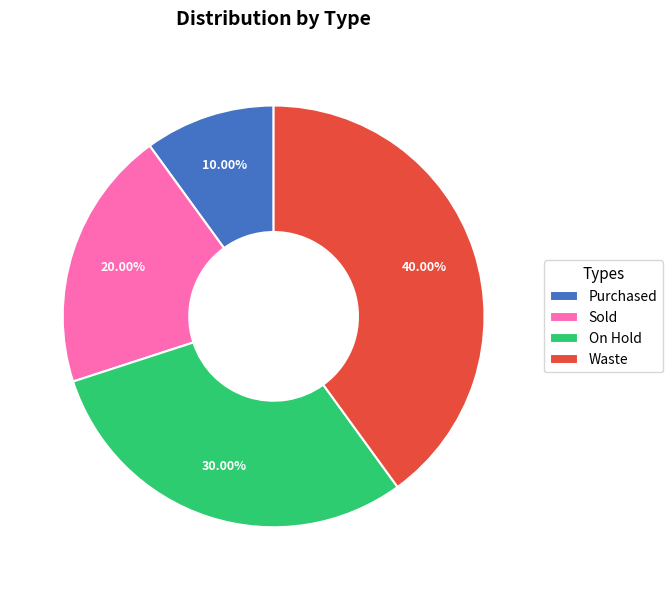

To the nearest percent, what is the difference between the Waste and On Hold slice percentages?

10%